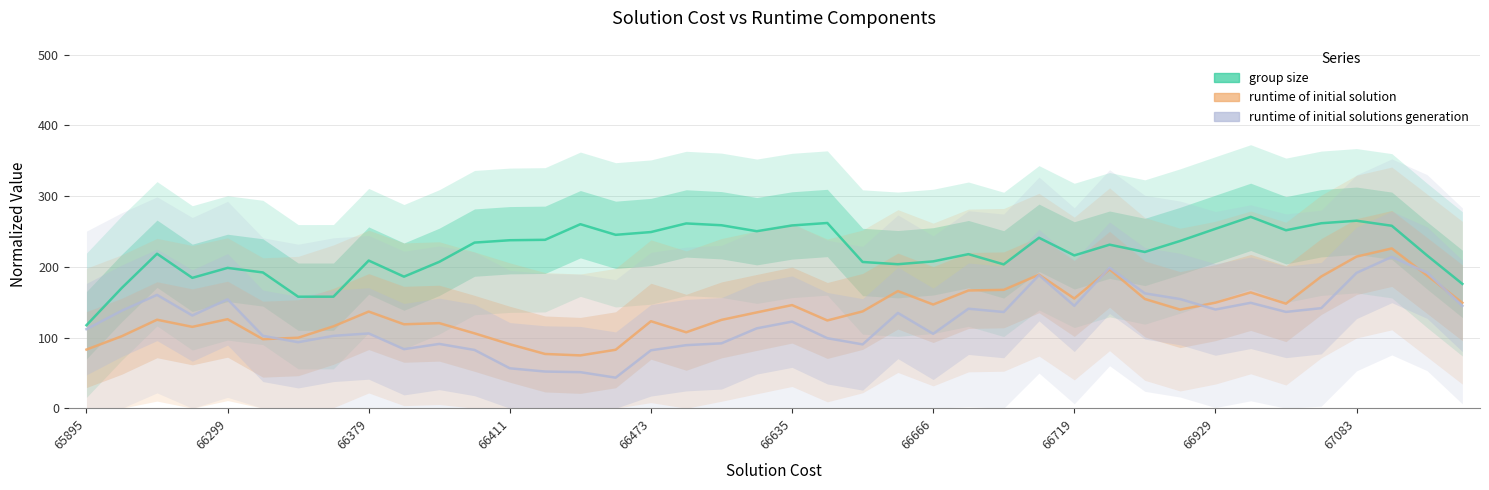

What are all the series names shown in the legend?

group size, runtime of initial solution, runtime of initial solutions generation